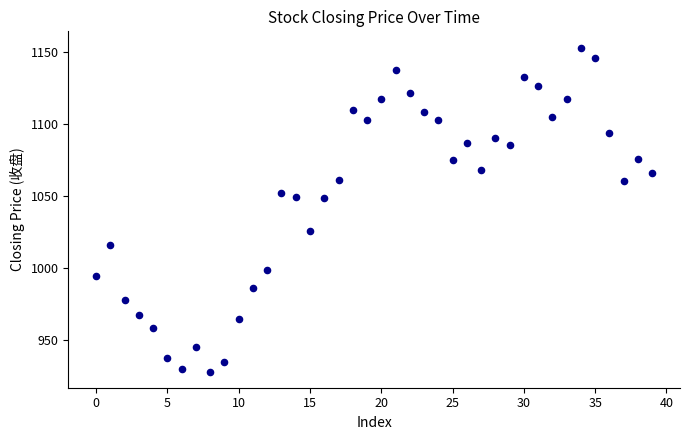

What is the range of Y values (max minus min)?

224.6